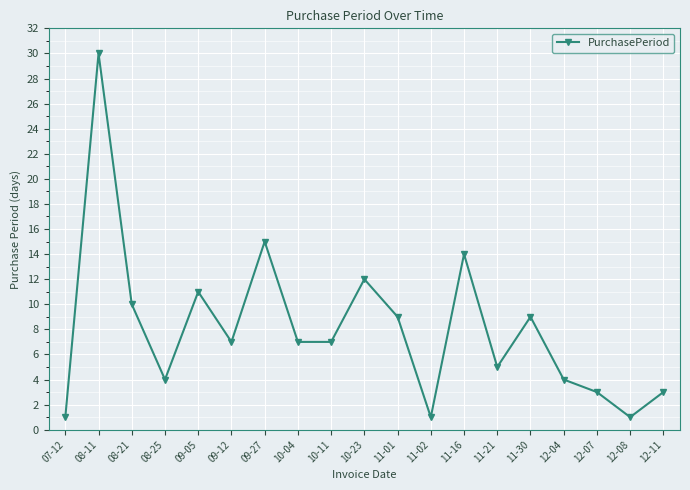

How many categories are shown in the chart?

19